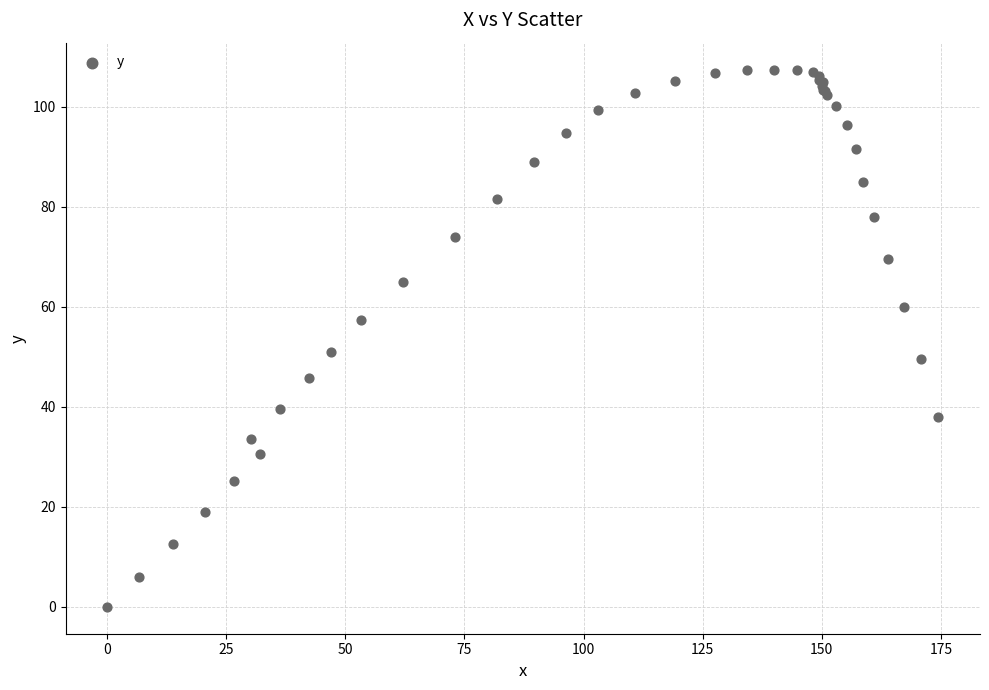

What Y value in the scatter plot is closest to 53?

50.9